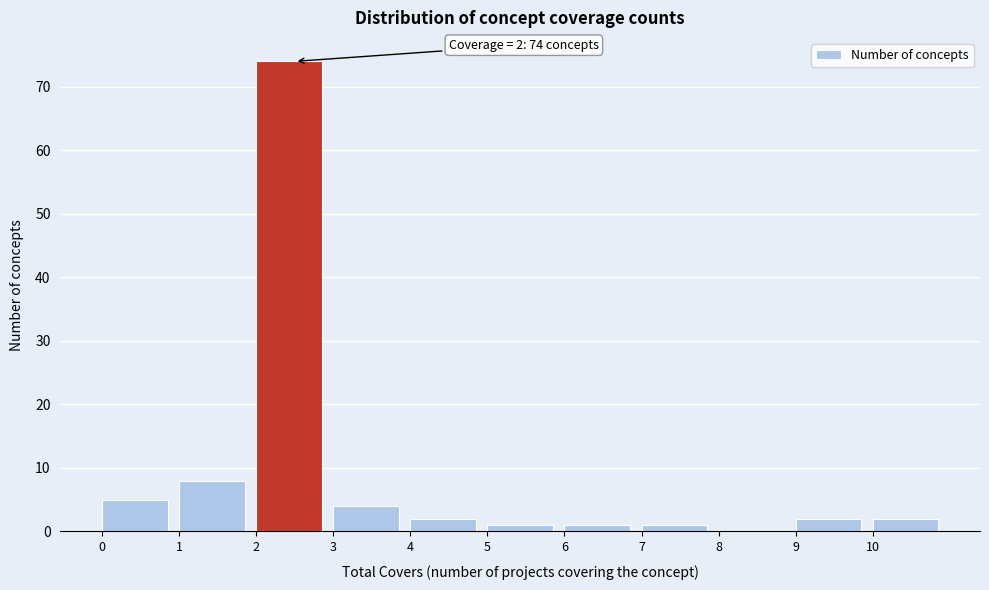

Over which range of the x-axis is the bar tallest?

2 to 3